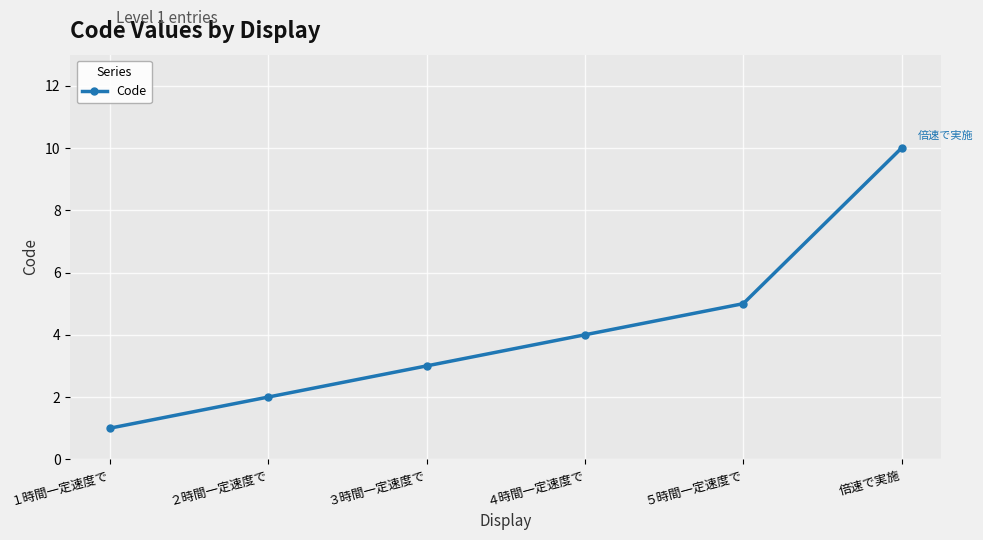

Count the values in the range 2 to 5.

4